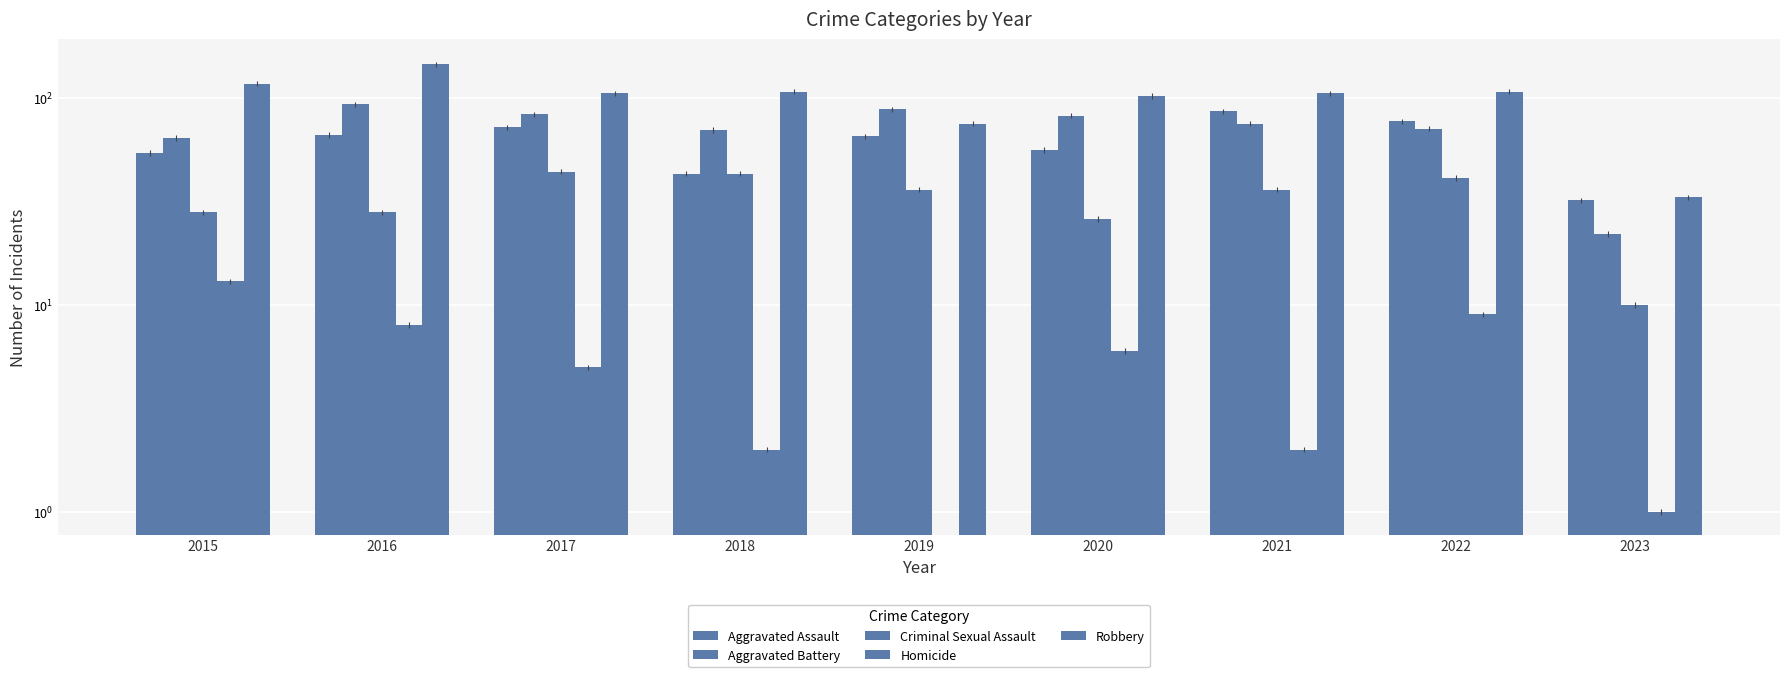

The value of Criminal Sexual Assault at 2018 is 43. True or false?

True